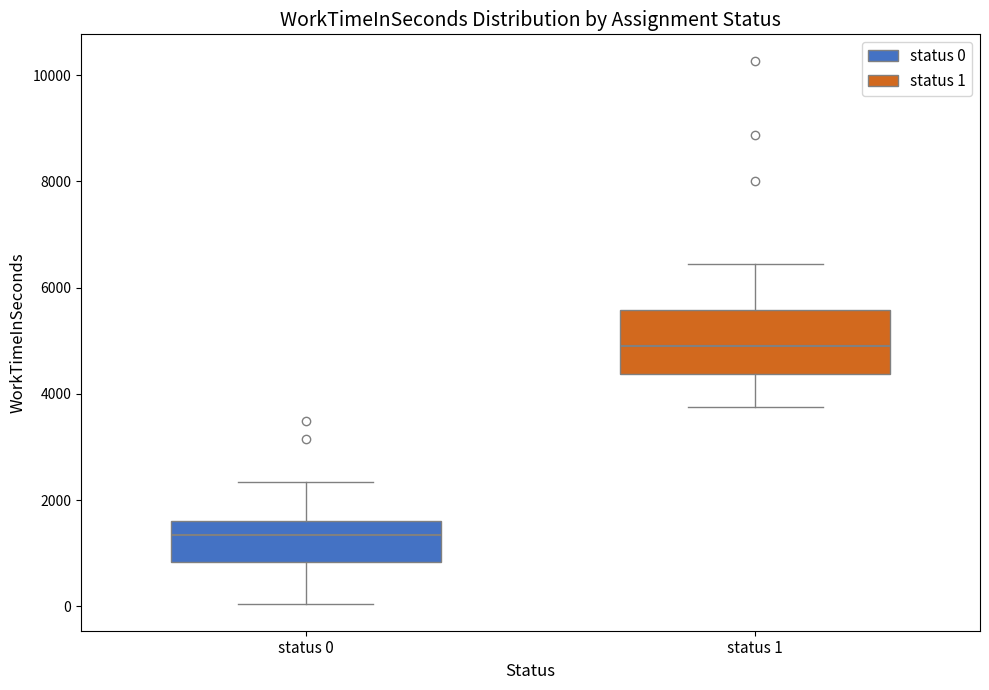

Which box's median line is the highest?

status 1